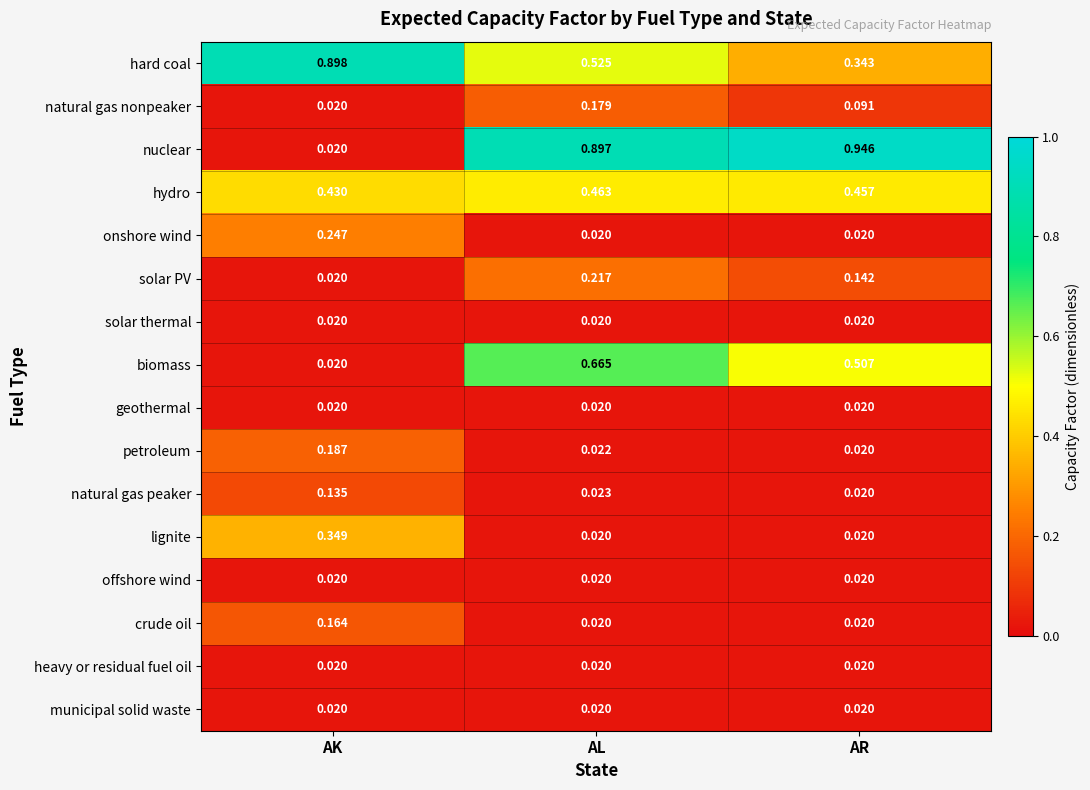

Which series has the widest spread of values?

nuclear